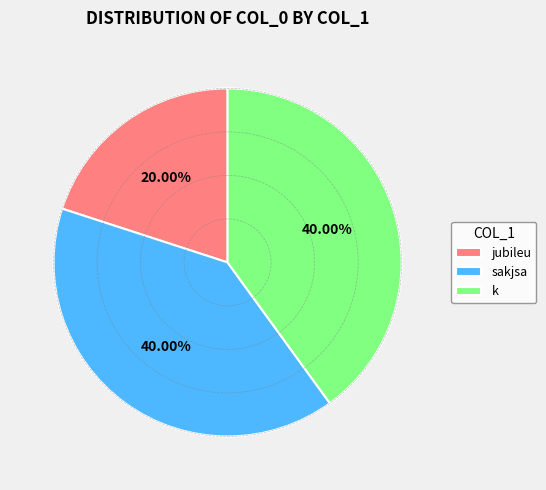

How many slices are in this pie chart?

3